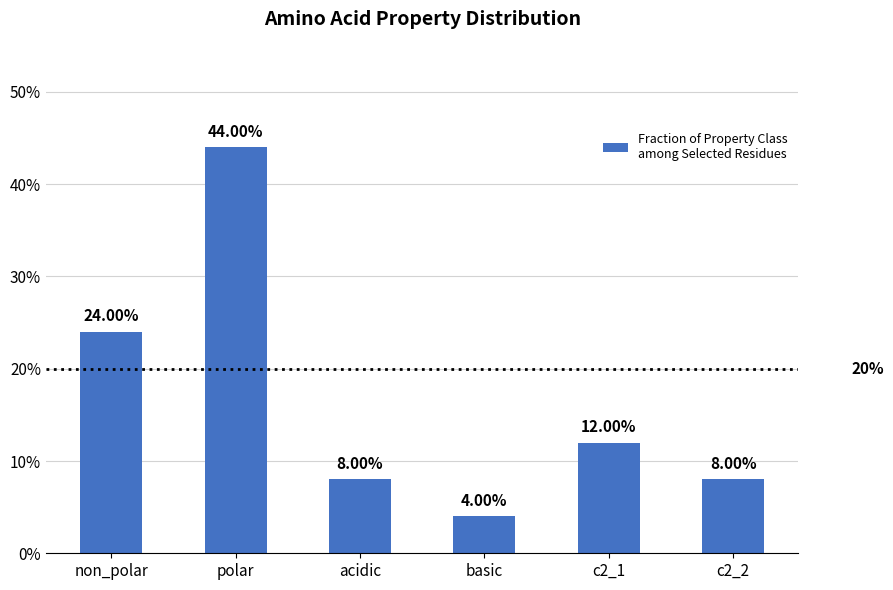

Are the bars grouped side by side (vs. stacked)?

No